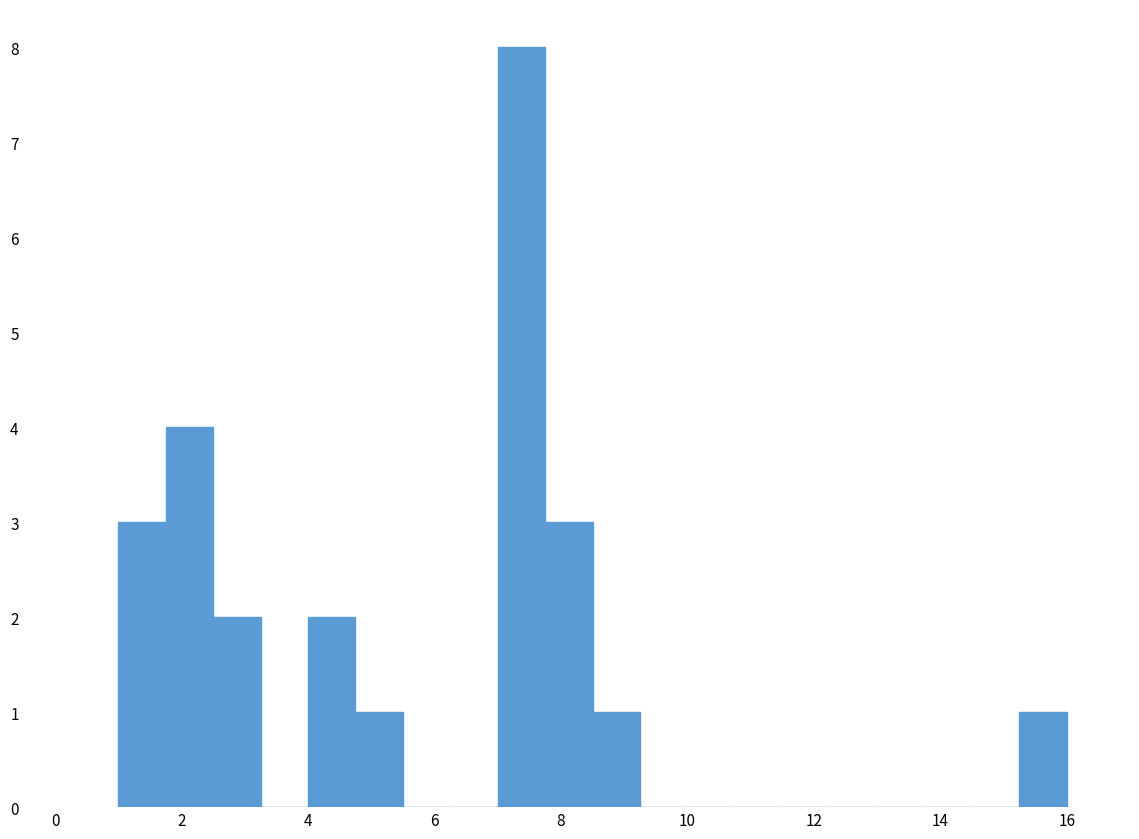

Around what value on the x-axis is the tallest bar? Give the approximate position of its centre, as read against the axis.

7.4